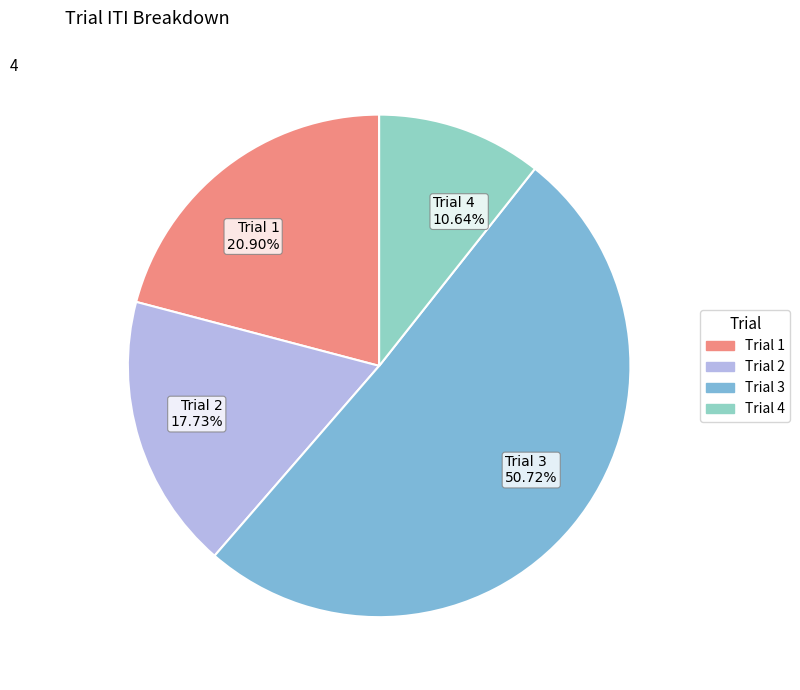

Count the number of slices in the pie.

4